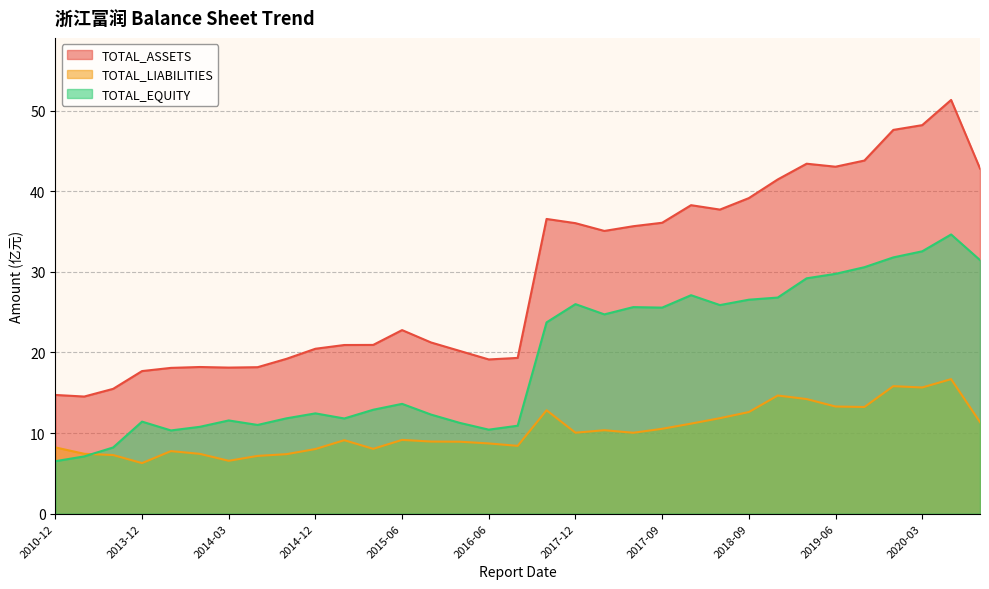

What value does the TOTAL_ASSETS series have at 2011-12?

14.5